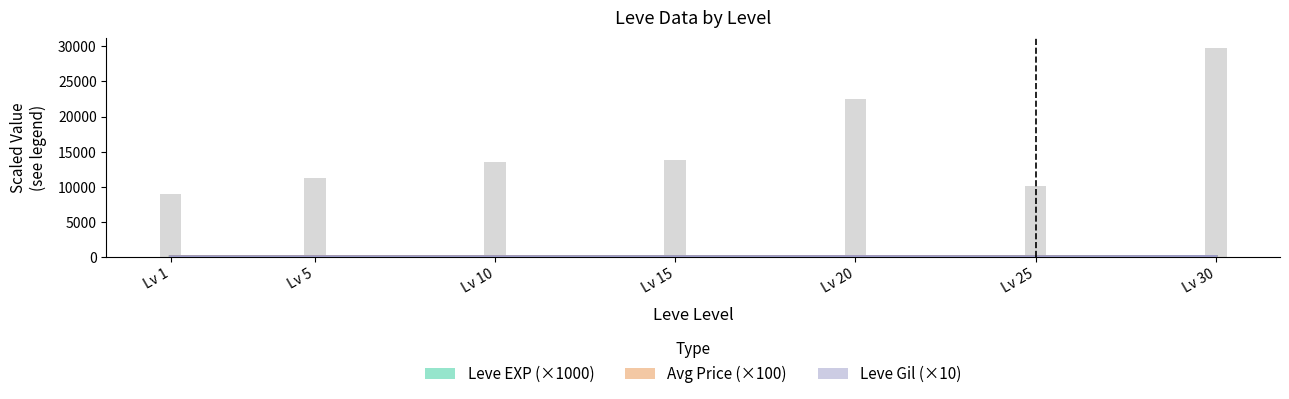

What is the total value across all series at Lv 1?

16.5